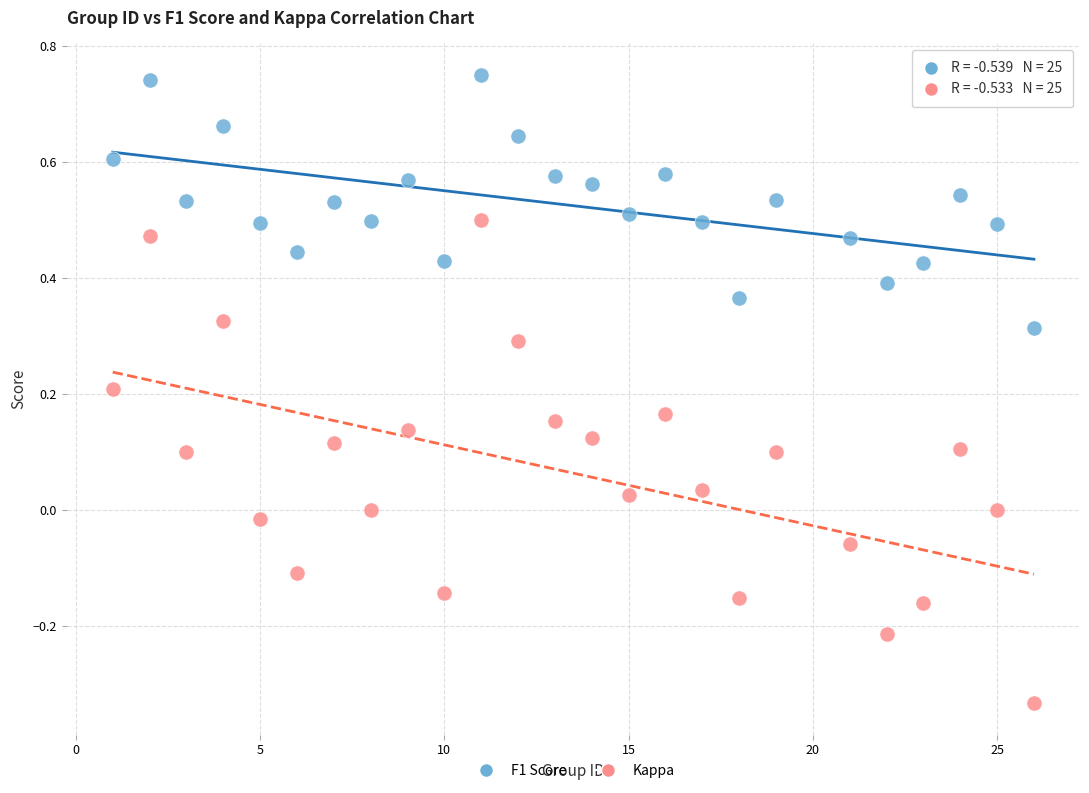

Which series reaches the maximum Y coordinate?

F1 Score